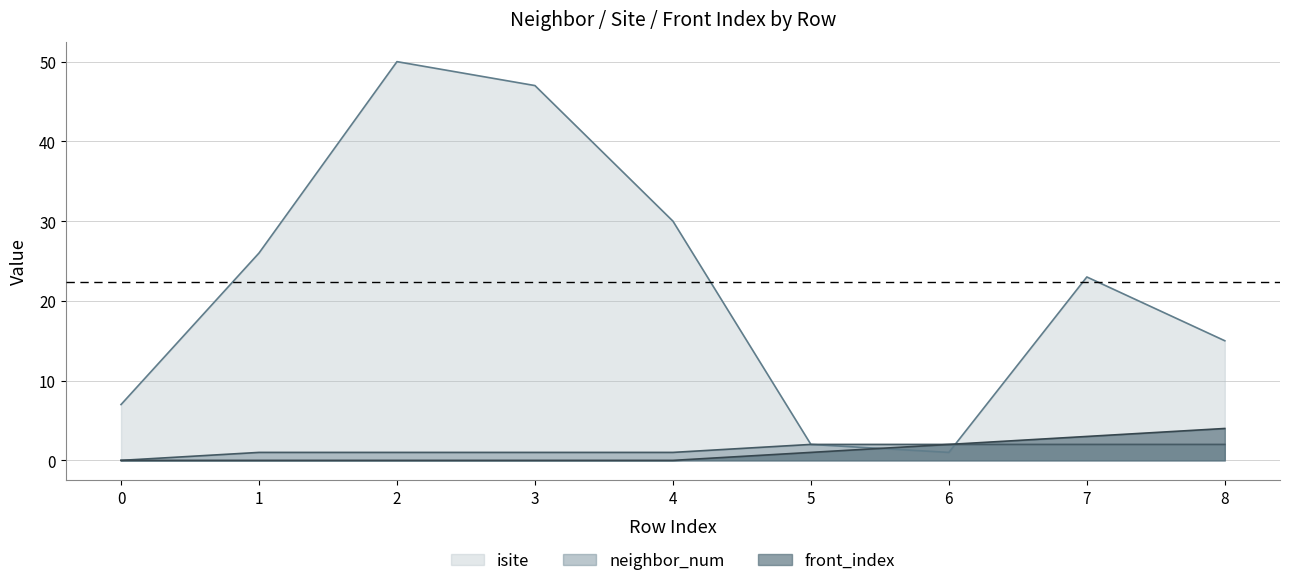

Is it true that neighbor_num equals 1 at 7?

False